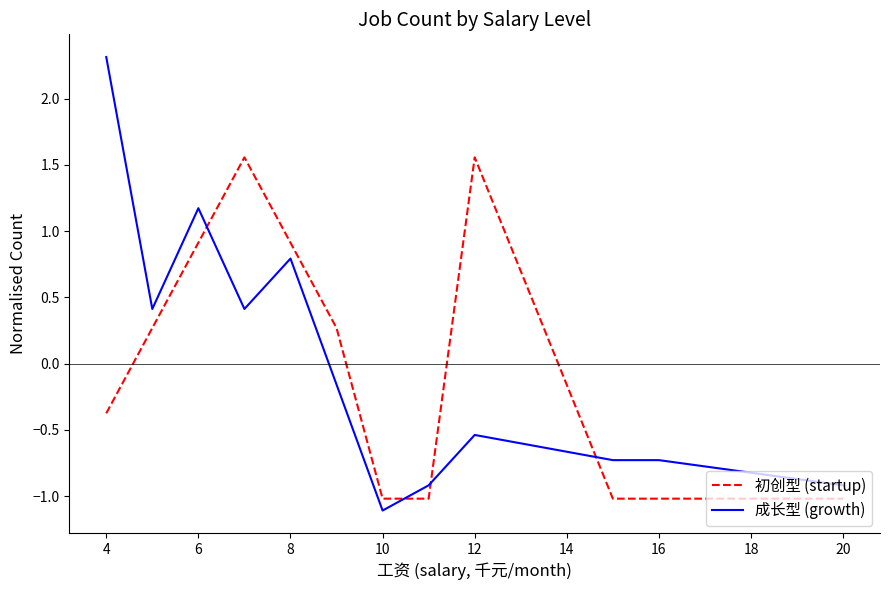

Rank the series by their maximum value, from lowest to highest.

初创型 (startup), 成长型 (growth)